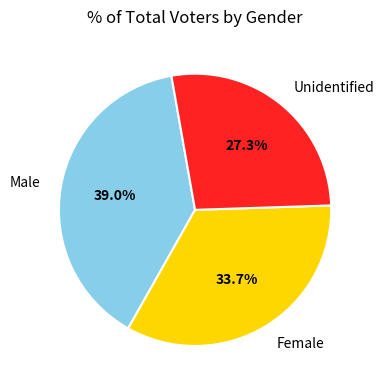

What portion of the pie excludes Female?

66.3%